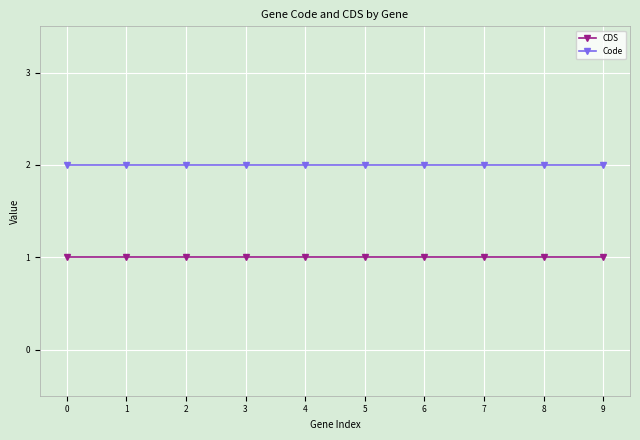

What are all the series names shown in the legend?

CDS, Code